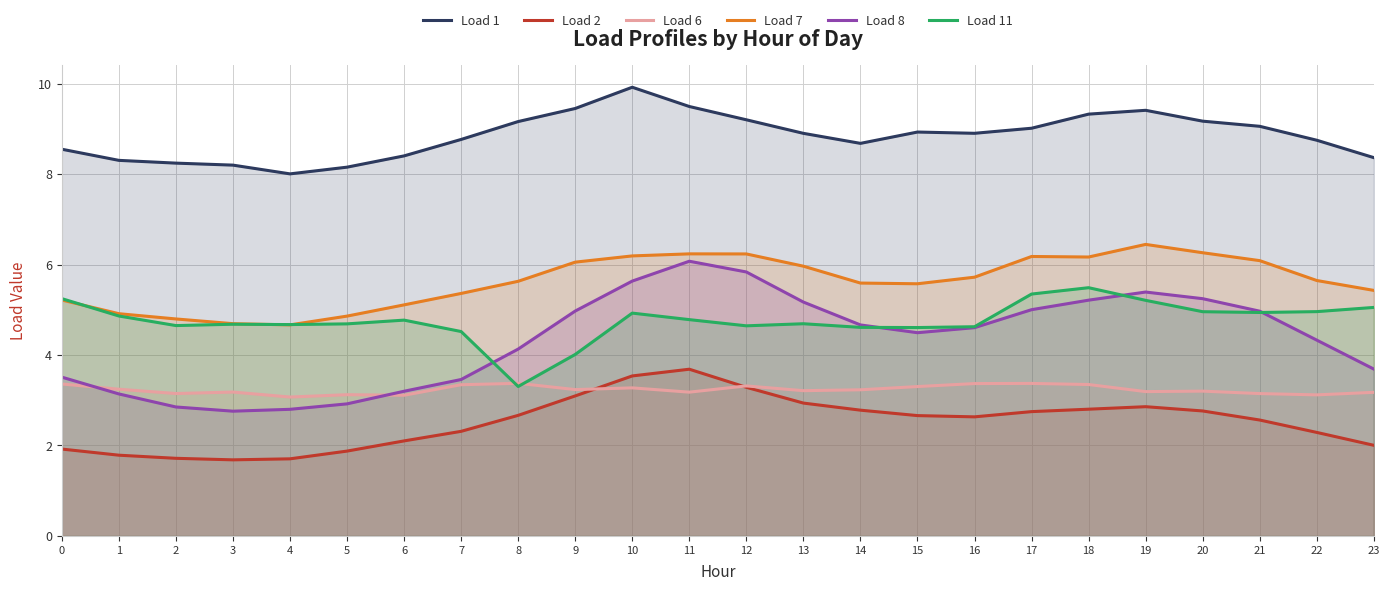

What is the difference between the maximum and minimum values in the Load 1 series?

1.9